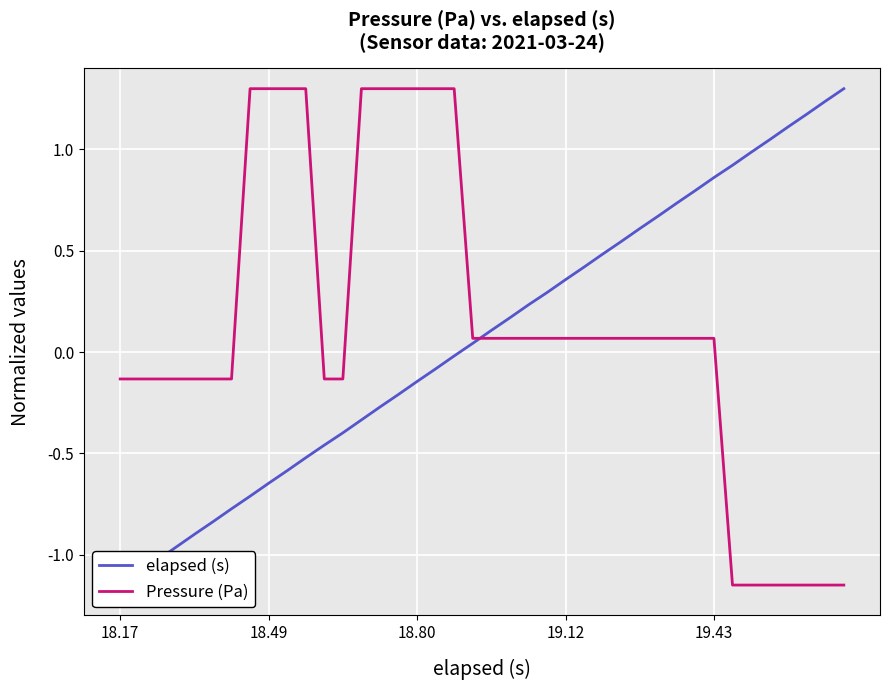

Which series has the widest spread of values?

elapsed (s)